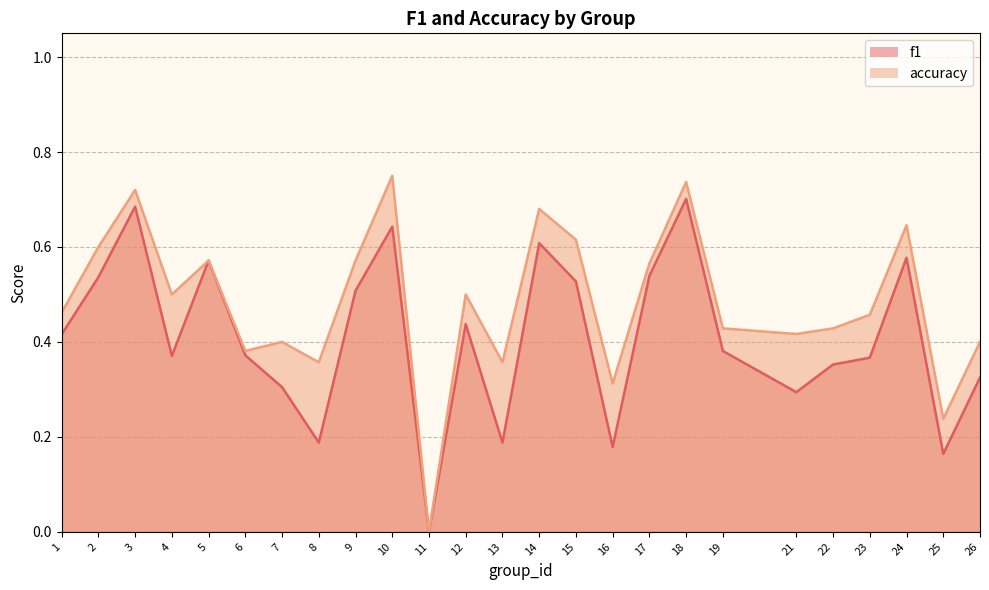

Rank the categories by f1 value from lowest to highest.

11, 25, 16, 8, 13, 21, 7, 26, 22, 23, 4, 6, 19, 1, 12, 9, 15, 2, 17, 5, 24, 14, 10, 3, 18